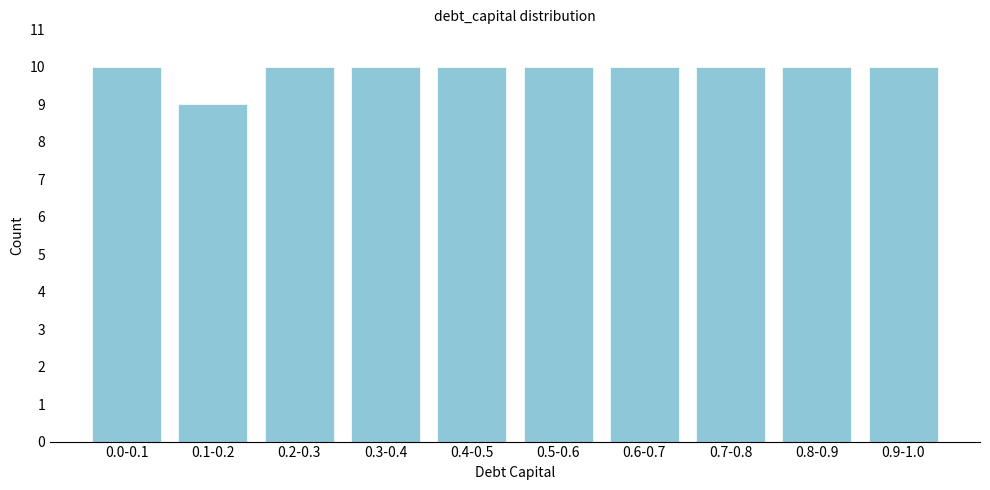

Reading right to left, what are all the values shown in this chart?

10	10	10	10	10	10	10	10	9	10